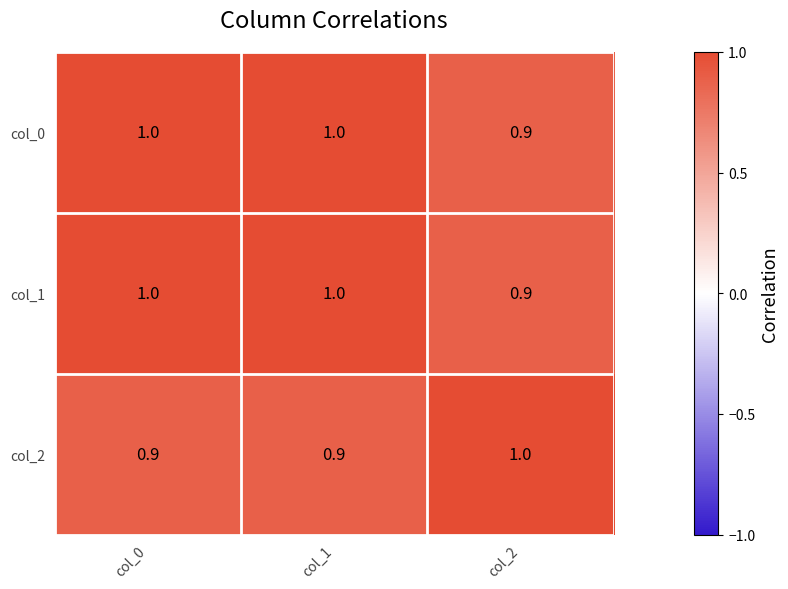

What is the total value across all series at col_2?

2.8